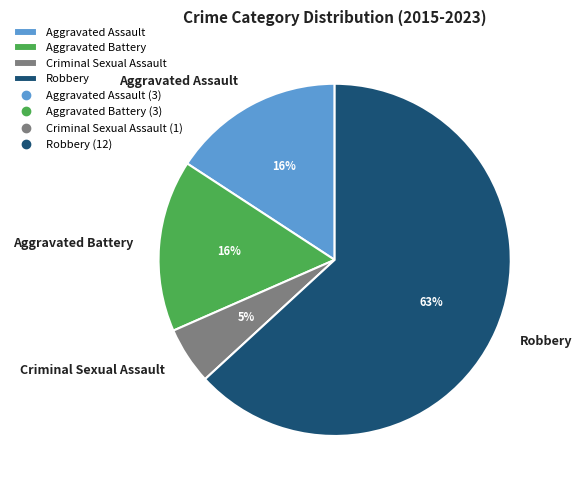

Which category has the biggest portion of the pie?

Robbery